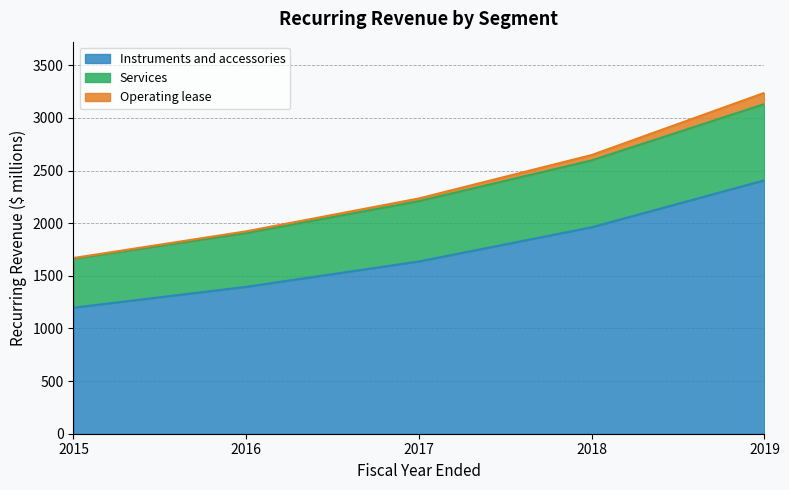

What is the maximum value shown in the chart?

3132.4